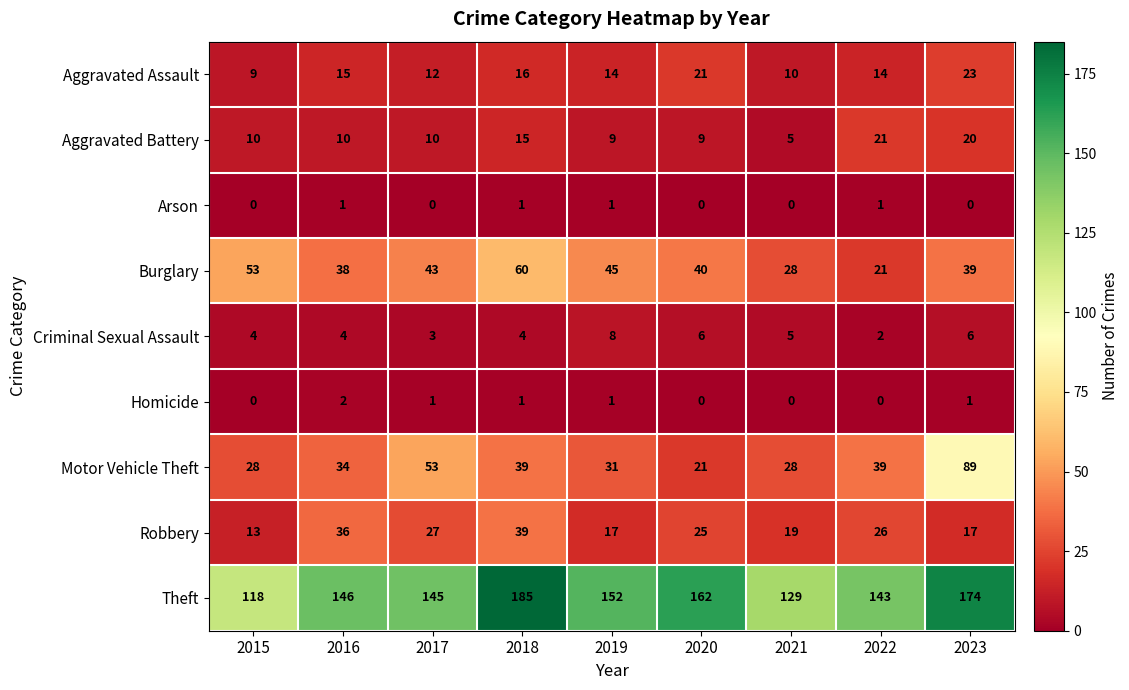

What is the difference between the highest and lowest values at 2023?

174